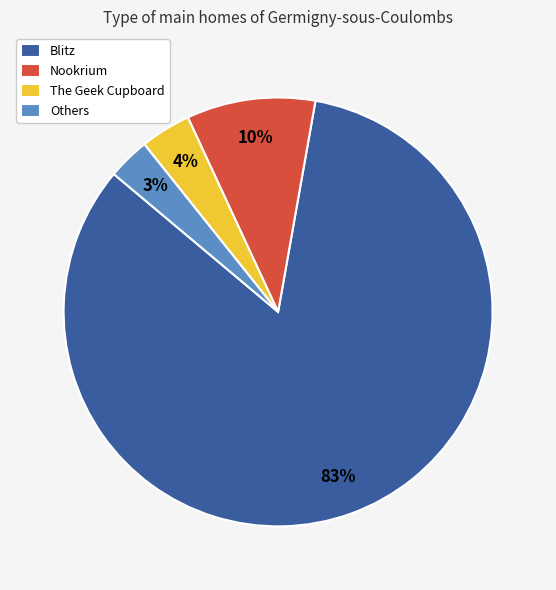

How many segments does this pie chart have?

4